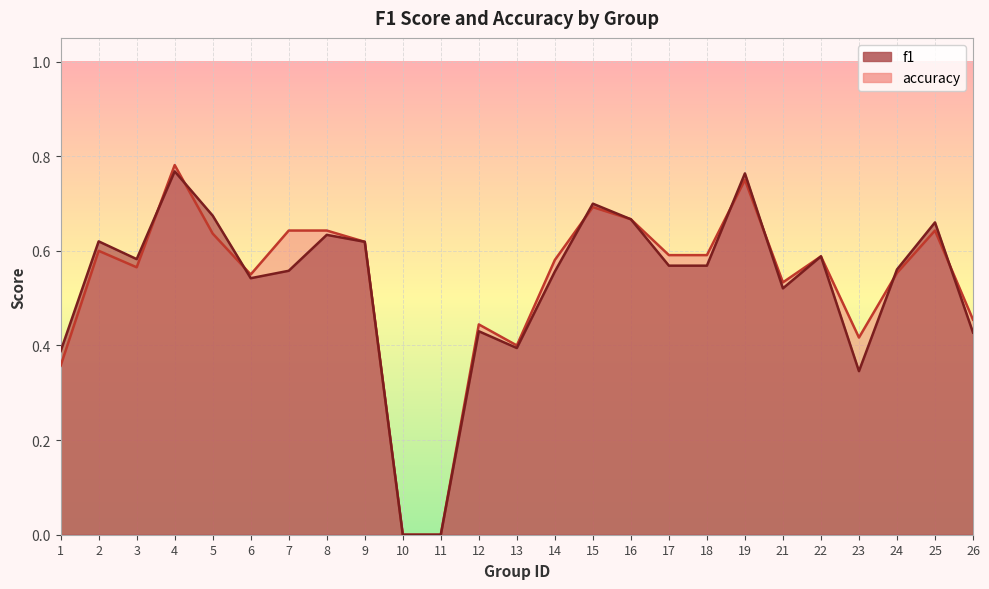

What is the sum of all accuracy values?

13.3